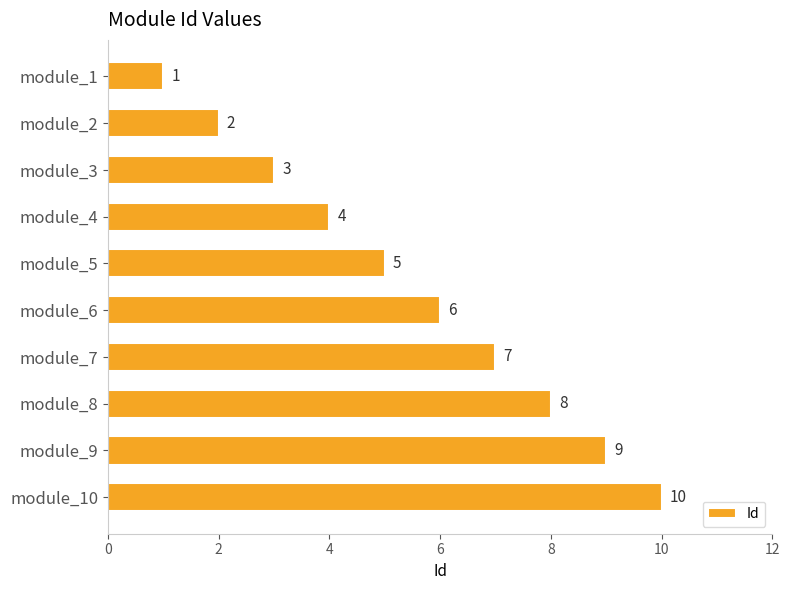

The chart shows a value of 9 at module_6. True or false?

False